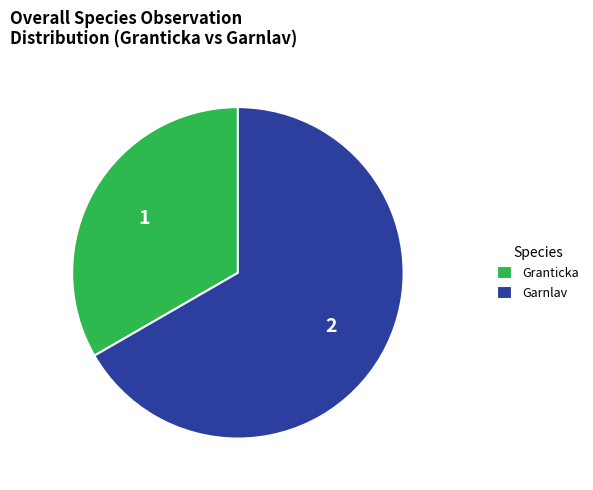

Approximately how many times larger is the value at Garnlav compared to Granticka?

2.0